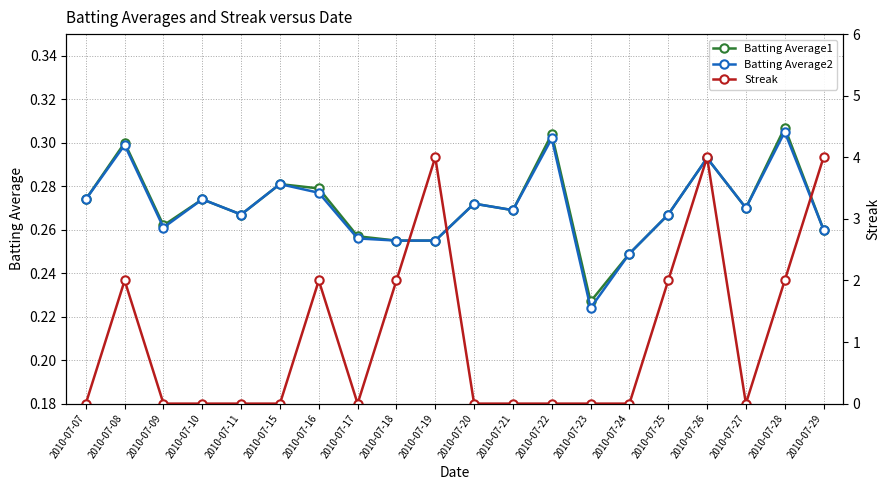

In Batting Average1, how many points are lower than both neighbors (excluding endpoints)?

5